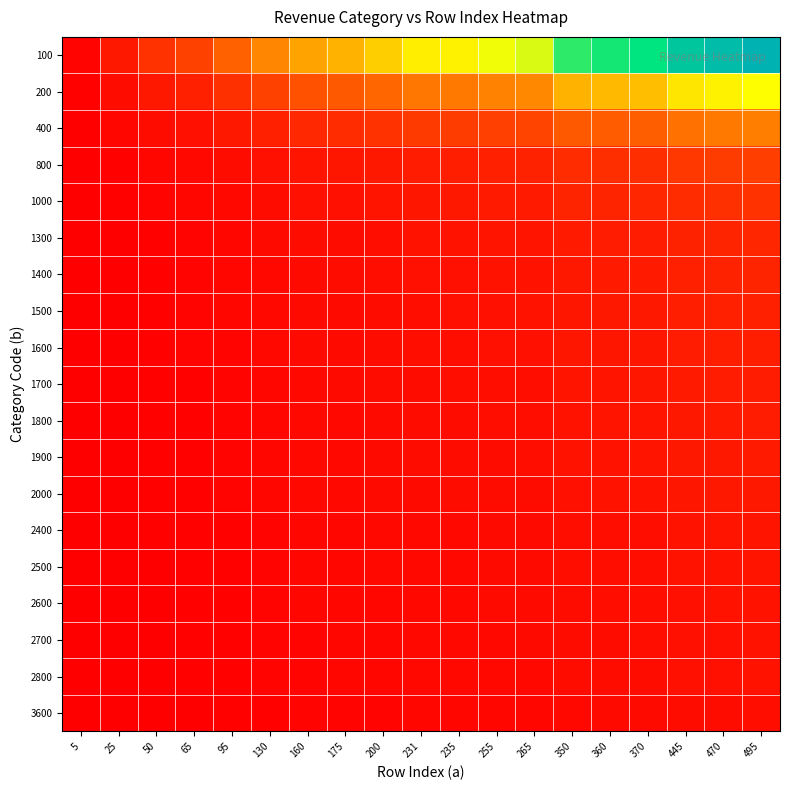

What is the maximum value shown in the chart?

1.0